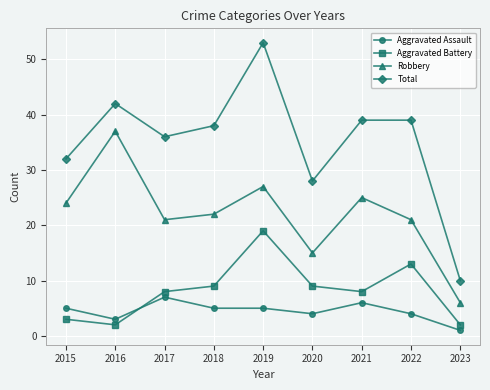

How many lines are shown in the chart?

4